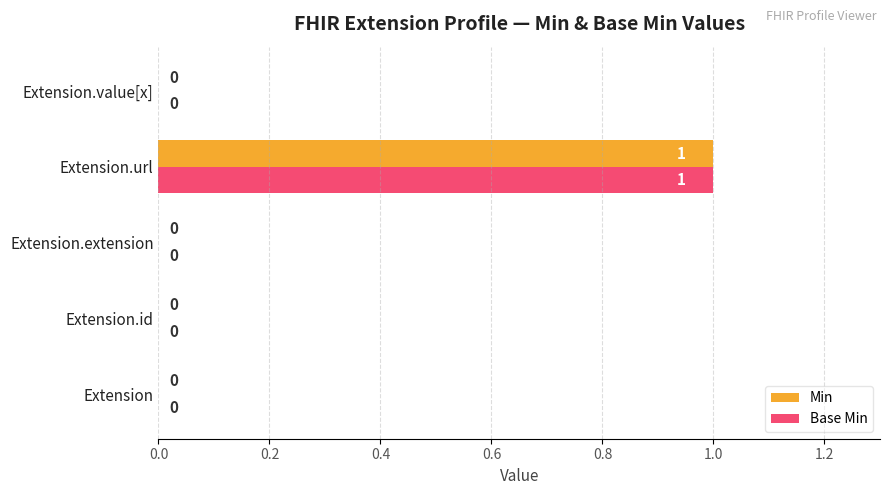

The value of Min at Extension.value[x] is 0. True or false?

True